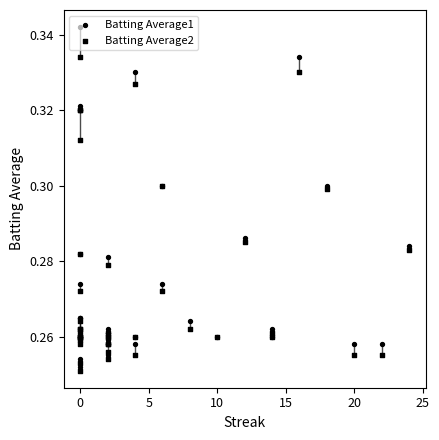

What are all the series names shown in the legend?

Batting Average1, Batting Average2